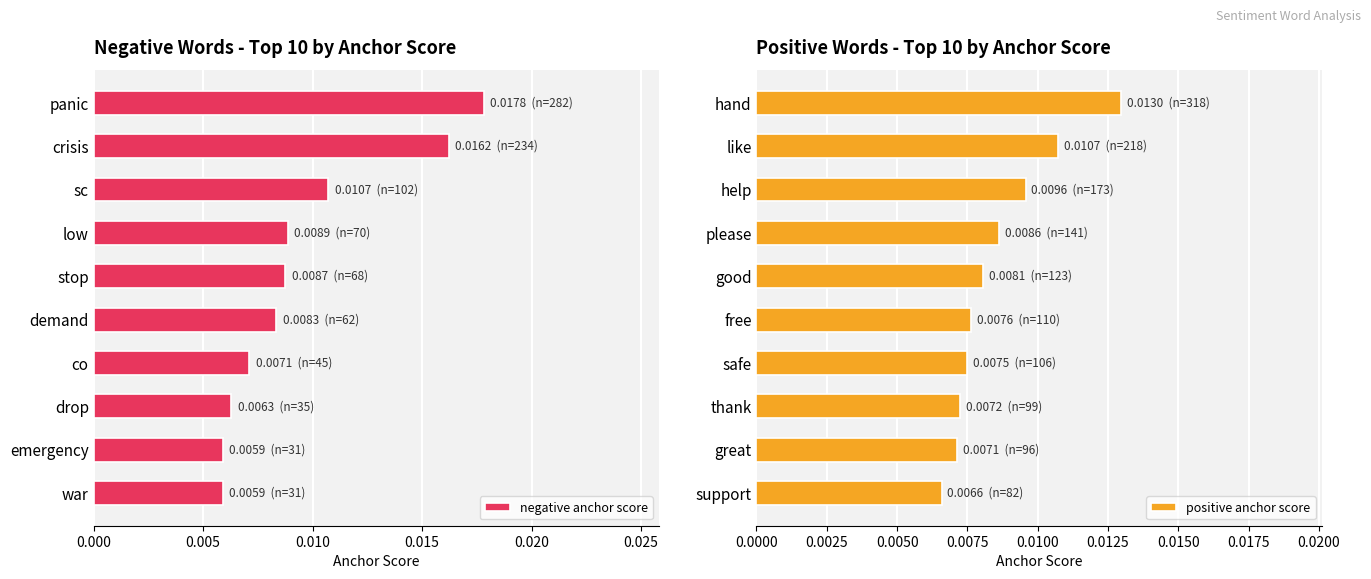

True or false: negative anchor score has a value of 0.0 at 0.005.

False